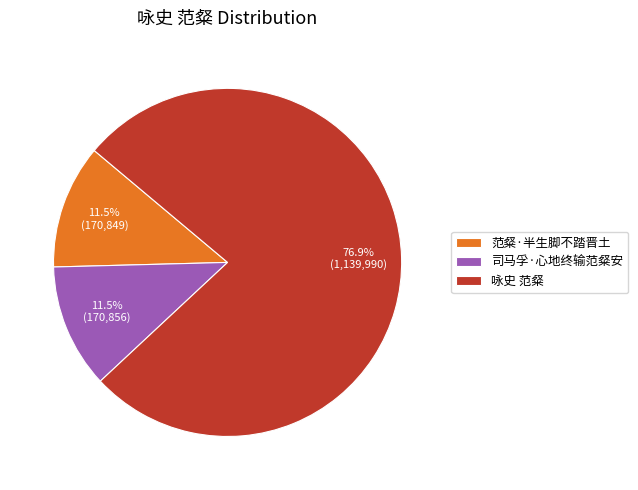

Is it true that 司马孚·心地终输范粲安 is 21% of the pie?

False